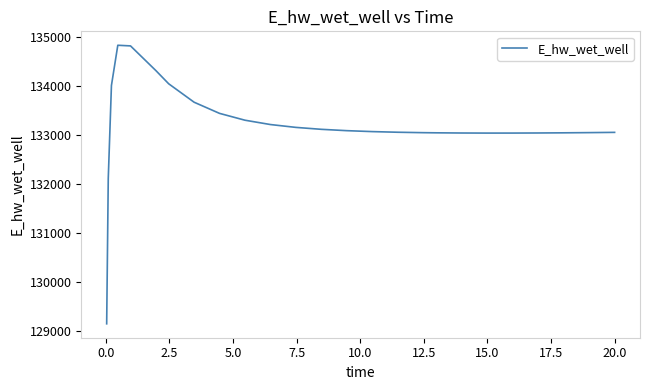

What is the greatest value displayed?

134824.4